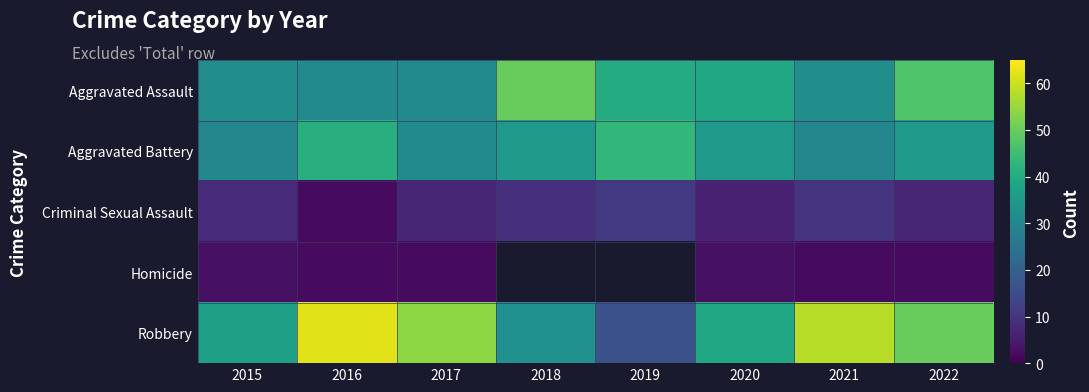

Which series changed the most between 2016 and 2019?

Robbery